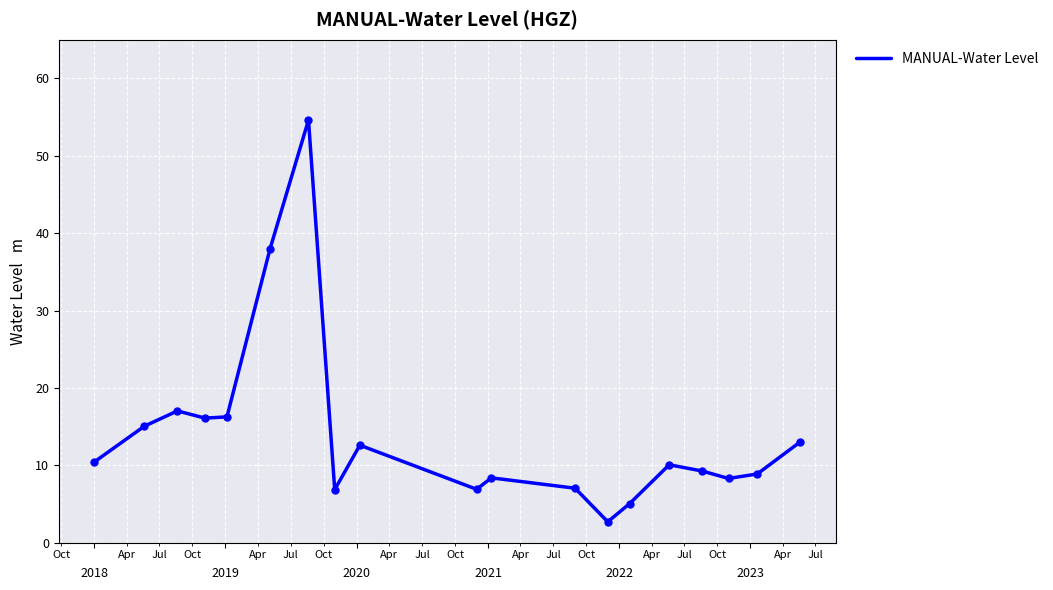

What is the greatest value displayed?

54.6